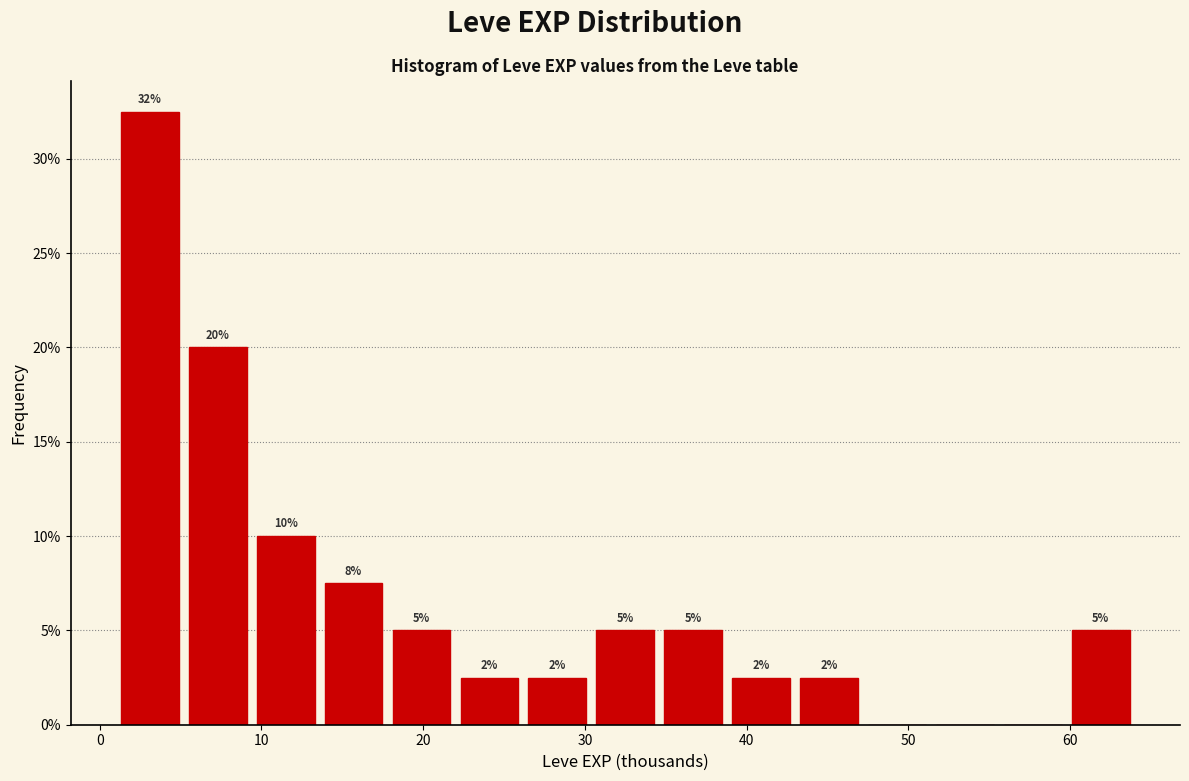

Over which range of the x-axis is the bar tallest?

1.0 to 5.2